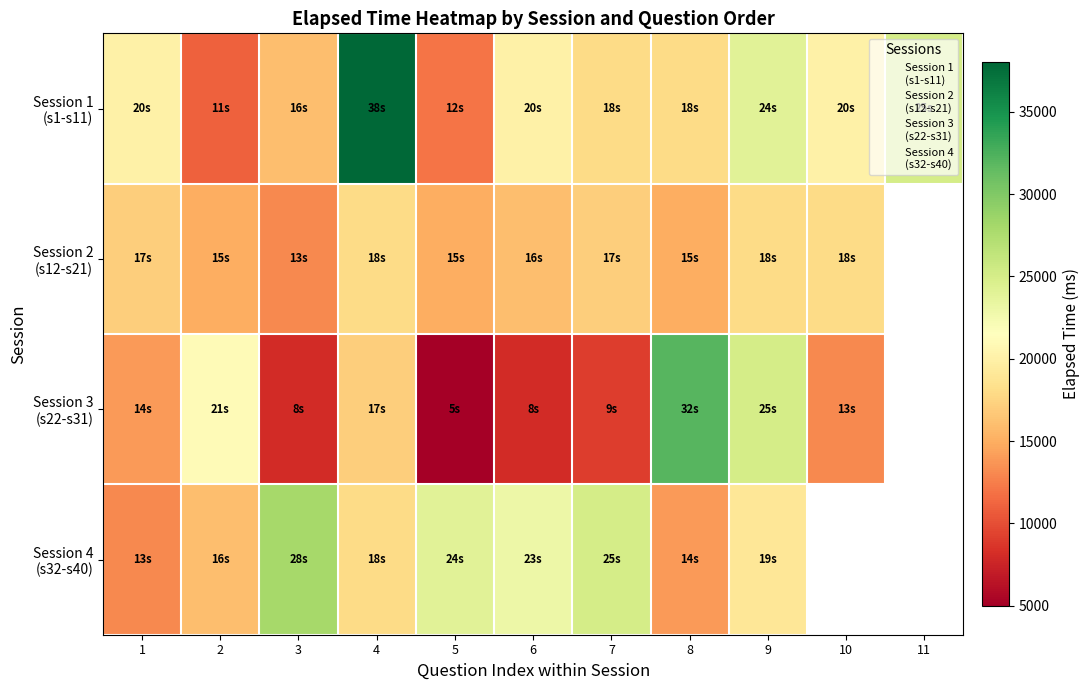

What is the smallest value displayed?

5000